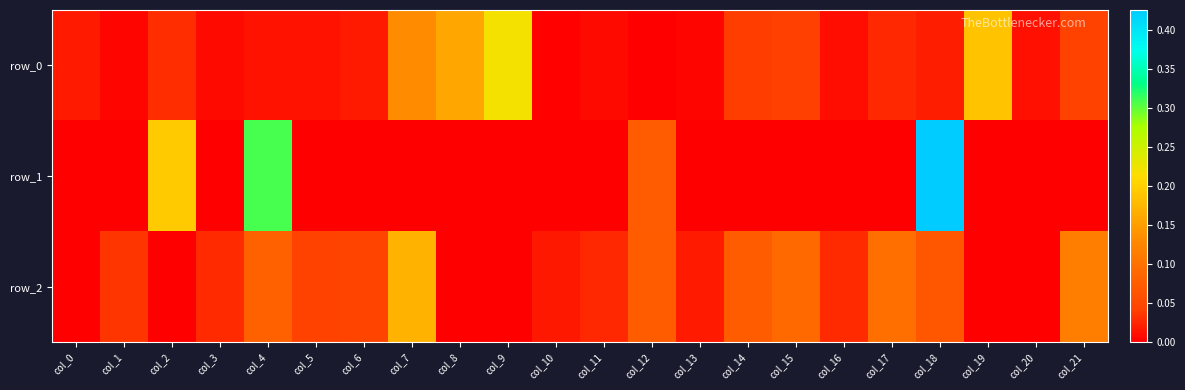

Reading right to left, what are all the values shown in this chart?

row_0: col_21=0.0	col_20=0.0	col_19=0.2	col_18=0.0	col_17=0.0	col_16=0.0	col_15=0.0	col_14=0.0	col_13=0.0	col_12=0.0	col_11=0.0	col_10=0.0	col_9=0.2	col_8=0.2	col_7=0.1	col_6=0.0	col_5=0.0	col_4=0.0	col_3=0.0	col_2=0.0	col_1=0.0	col_0=0.0
row_1: col_21=-0.0	col_20=-0.0	col_19=-0.0	col_18=0.4	col_17=-0.0	col_16=-0.0	col_15=-0.0	col_14=-0.0	col_13=-0.0	col_12=0.1	col_11=-0.0	col_10=-0.0	col_9=-0.0	col_8=-0.0	col_7=-0.0	col_6=-0.0	col_5=-0.0	col_4=0.3	col_3=-0.0	col_2=0.2	col_1=-0.0	col_0=-0.0
row_2: col_21=0.1	col_20=-0.0	col_19=-0.0	col_18=0.1	col_17=0.1	col_16=0.0	col_15=0.1	col_14=0.1	col_13=0.0	col_12=0.1	col_11=0.0	col_10=0.0	col_9=-0.0	col_8=-0.0	col_7=0.2	col_6=0.0	col_5=0.0	col_4=0.1	col_3=0.0	col_2=-0.0	col_1=0.0	col_0=-0.0